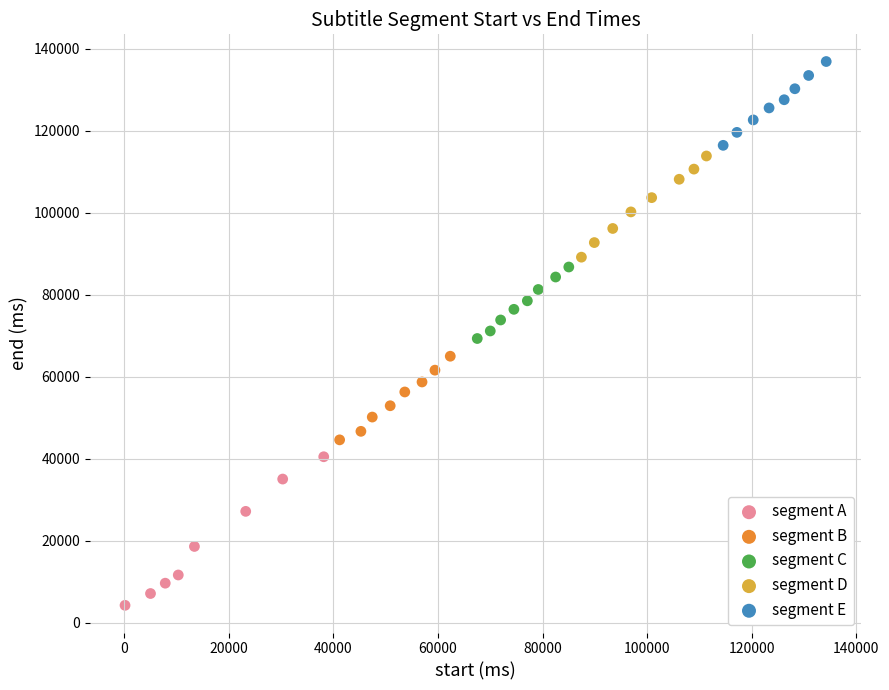

Which series reaches the minimum Y coordinate?

segment A